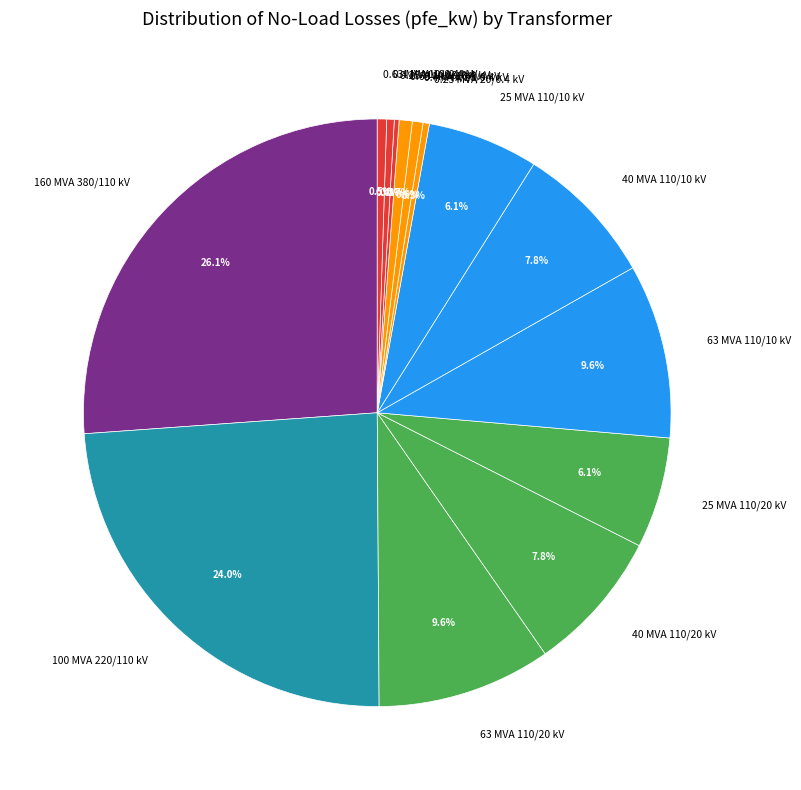

What percentage do 0.4 MVA 20/0.4 kV and 40 MVA 110/20 kV together represent?

8.4%